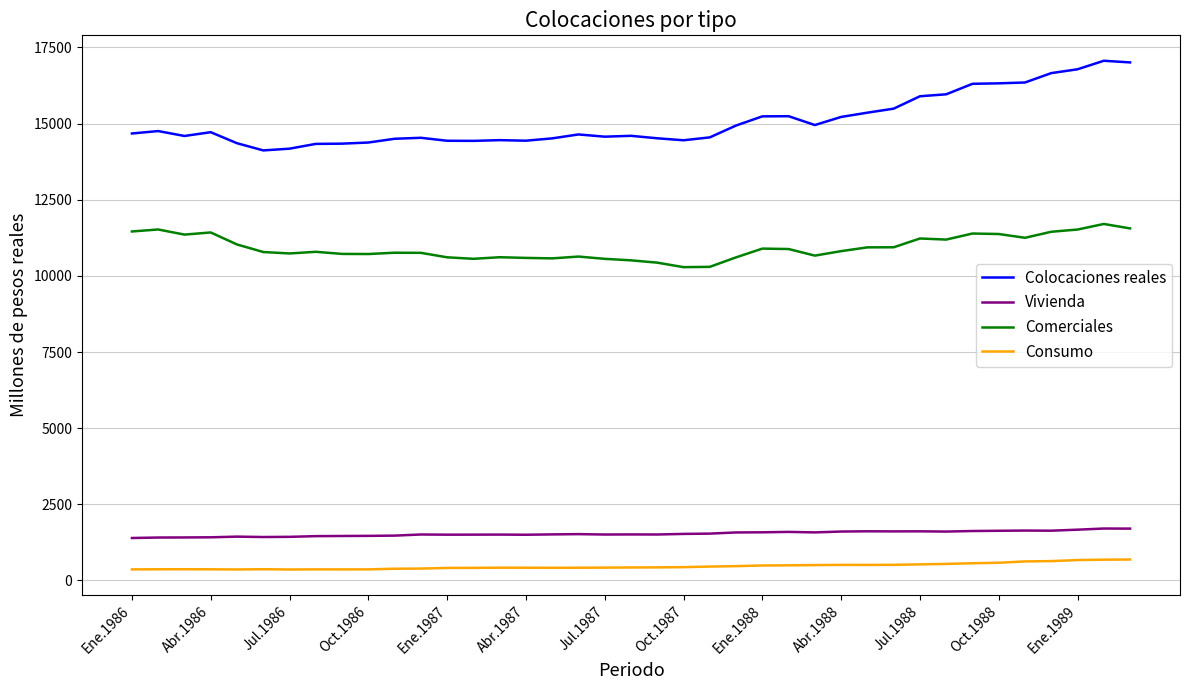

Which series has the largest total across all categories?

Colocaciones reales